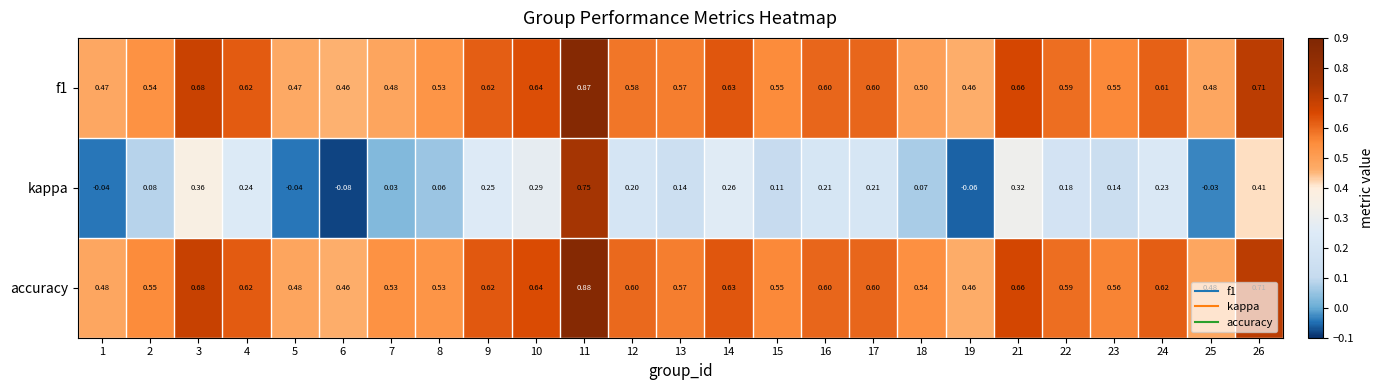

Which series has the largest total across all categories?

accuracy